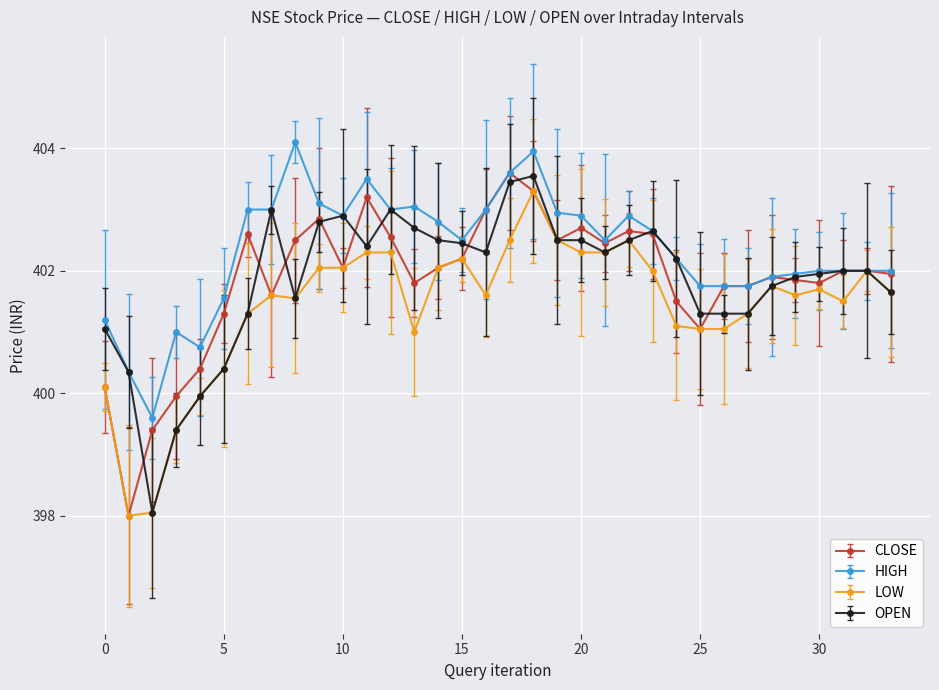

What is the lowest value of the OPEN series?

398.1